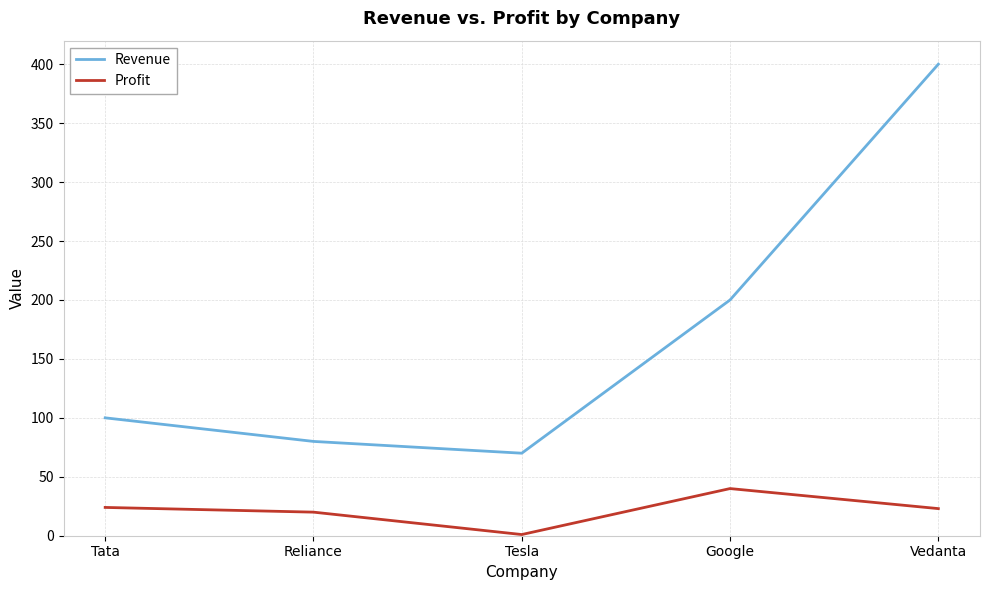

What is the spread (max minus min) of values at Tata?

76